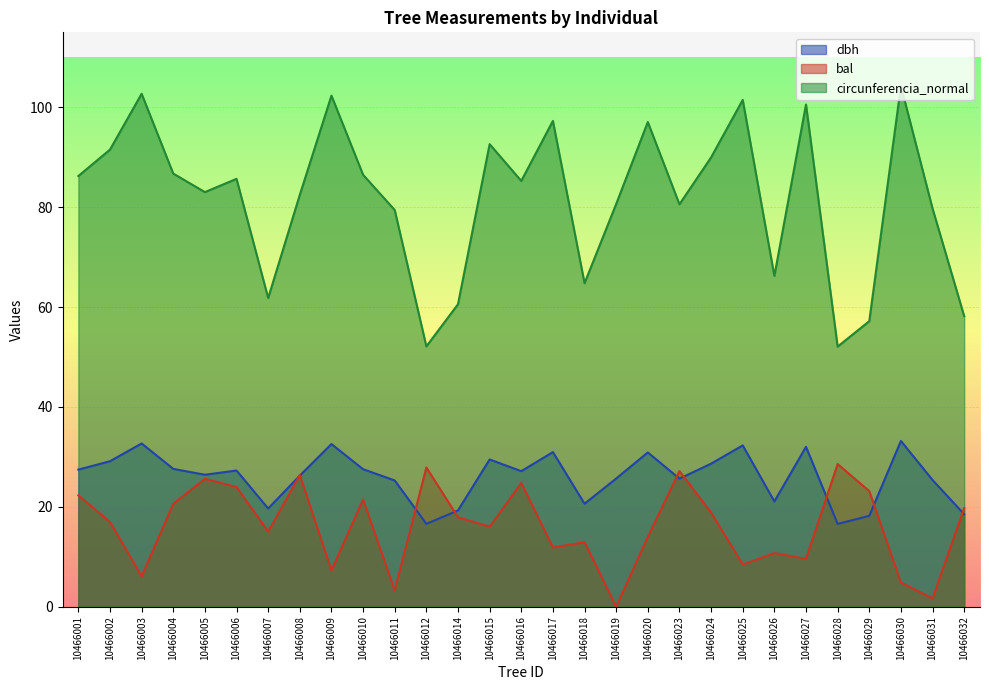

What are all the series names shown in the legend?

dbh, bal, circunferencia_normal